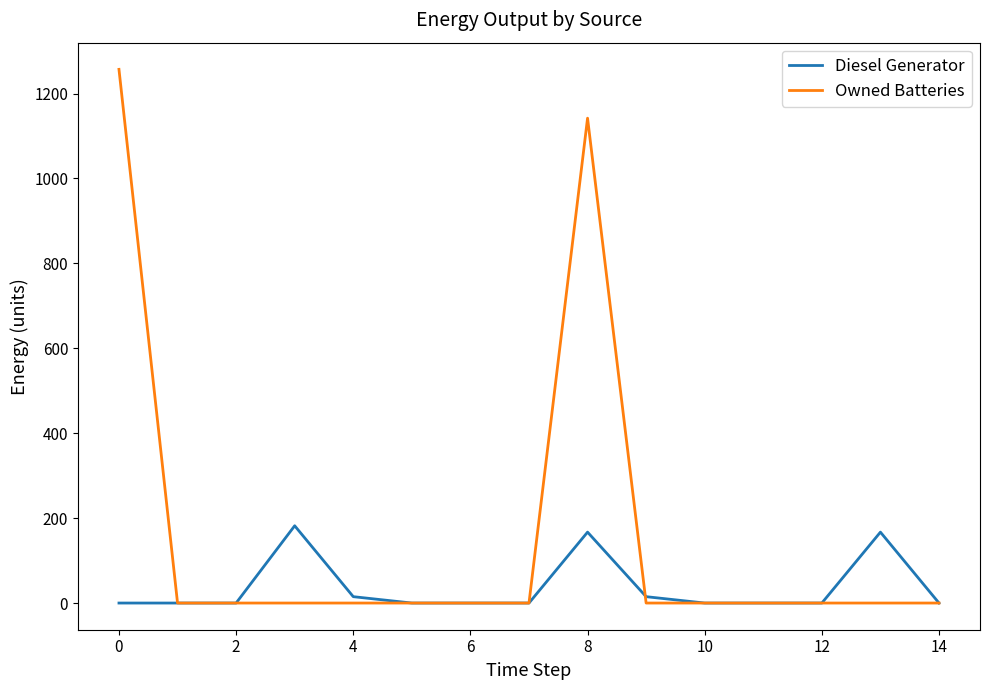

What is the maximum value shown in the chart?

1257